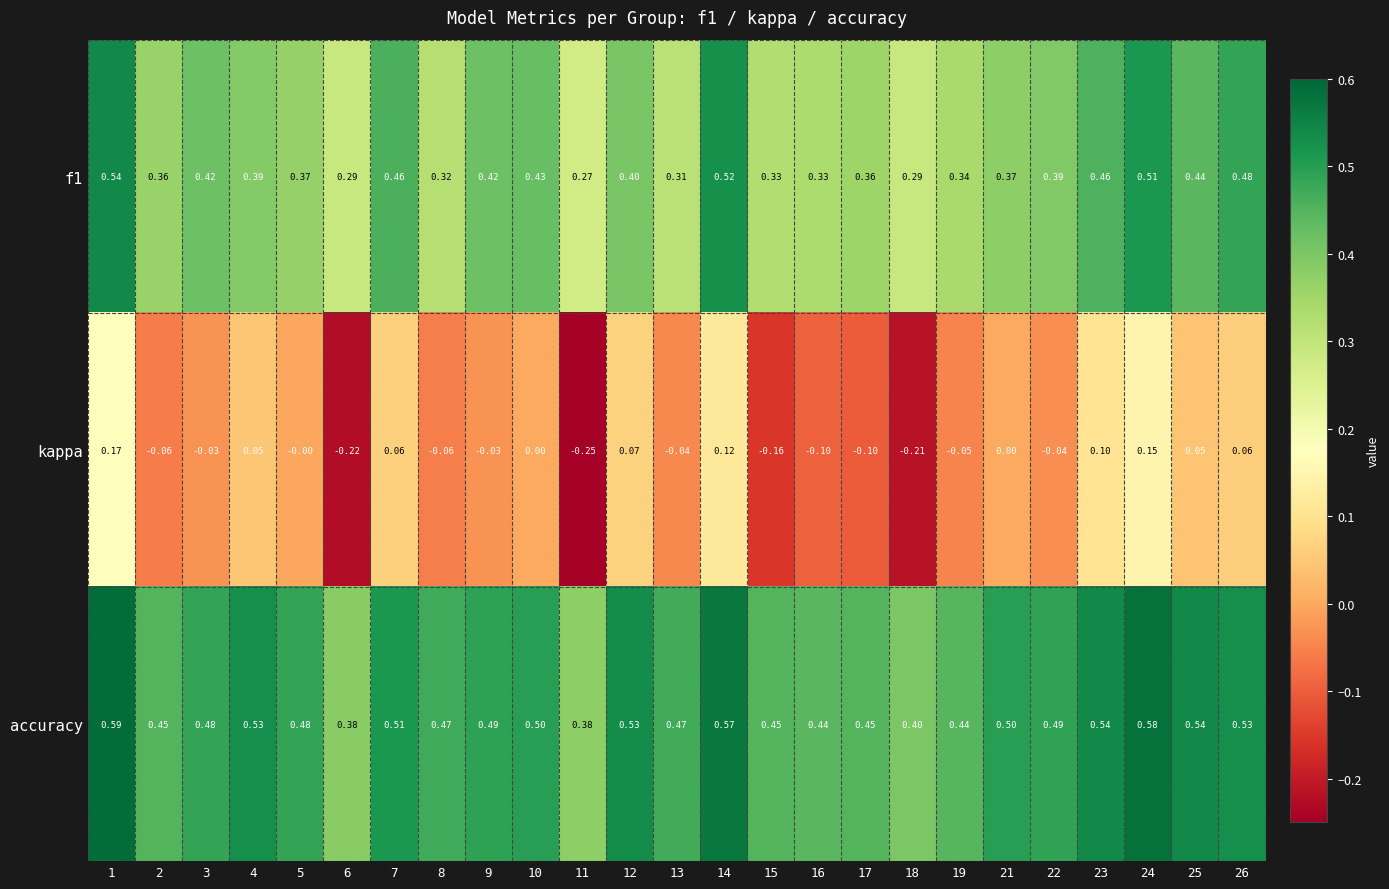

At how many categories does at least one series exceed 0?

25